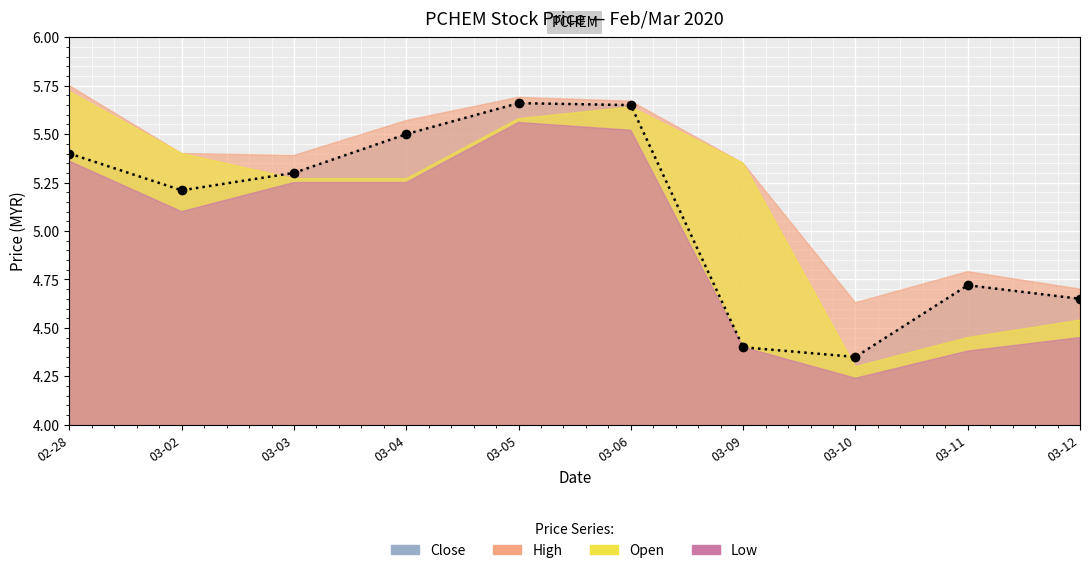

At how many categories does at least one series exceed 4?

10